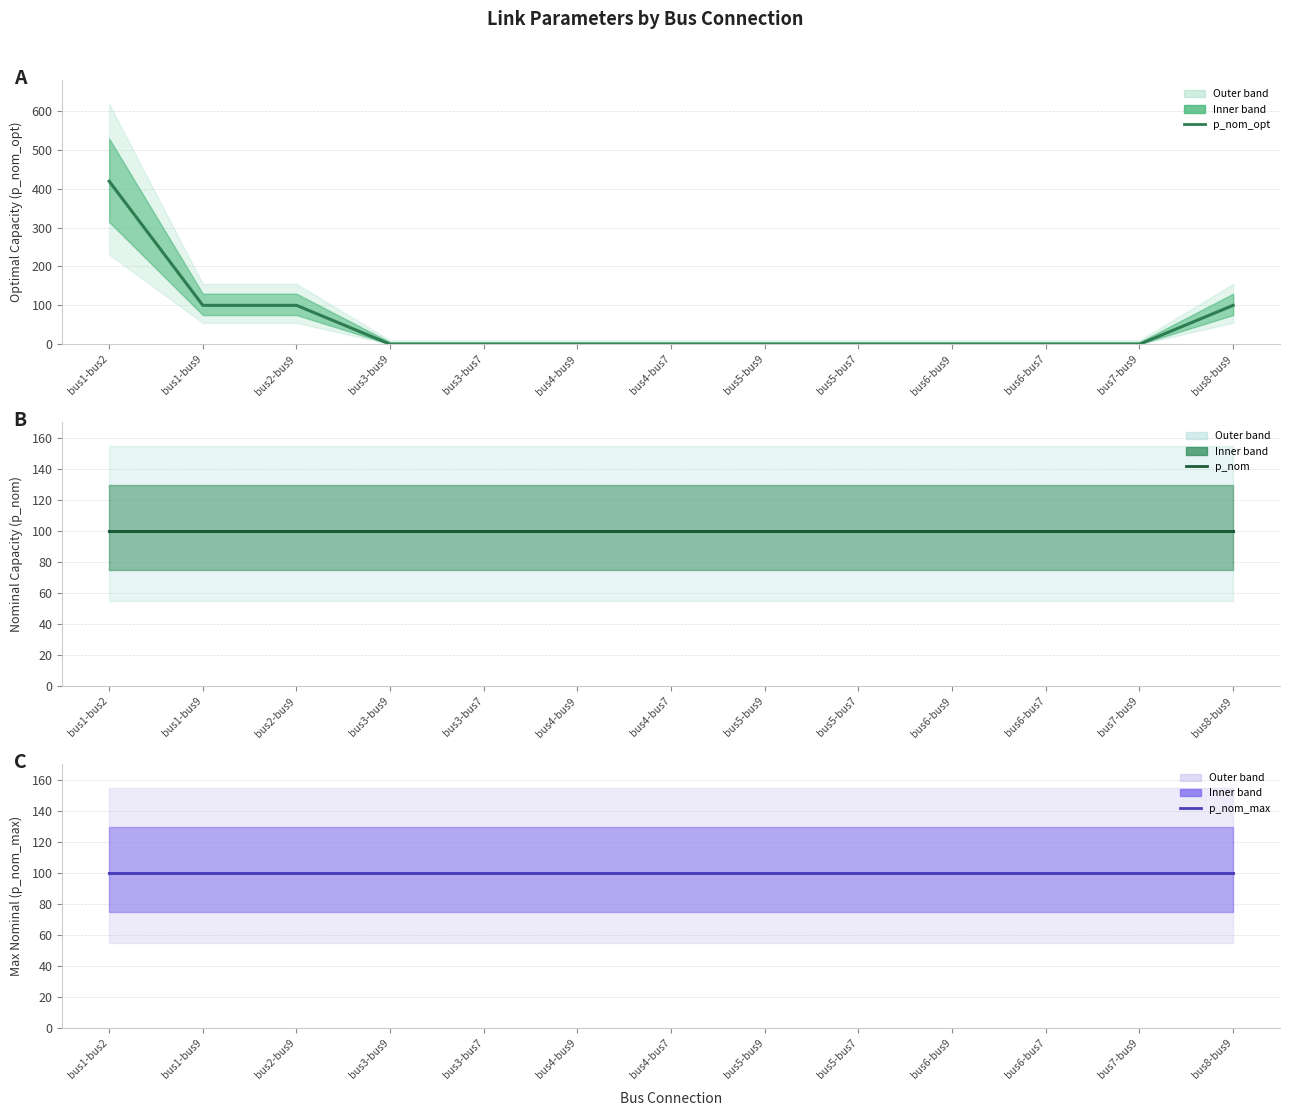

How many lines are shown in the chart?

3